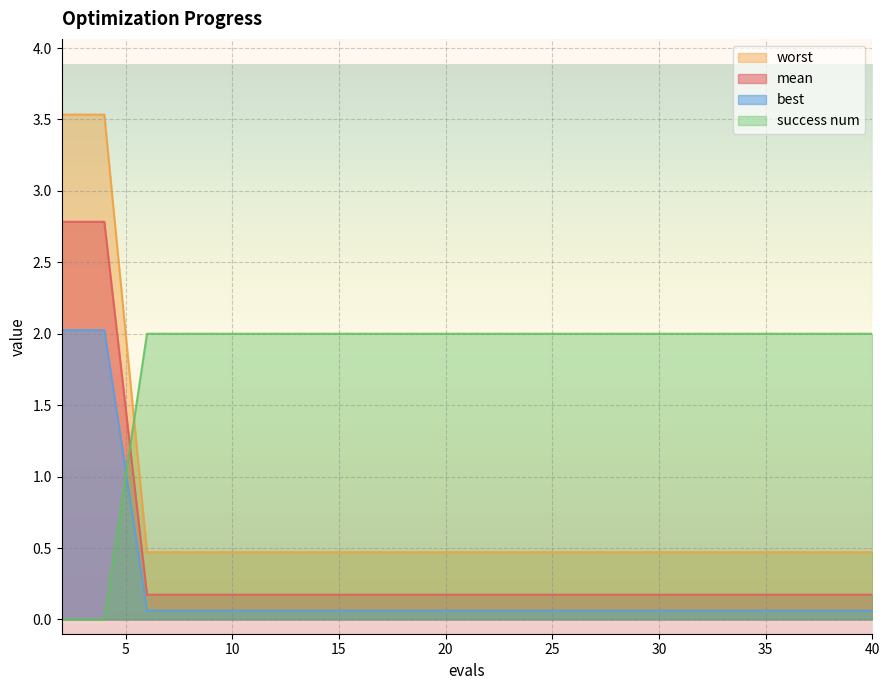

Reading right to left, list all the values displayed in this chart.

mean: 40=0.5	38=0.5	36=0.5	34=0.5	32=0.5	30=0.5	28=0.5	26=0.5	24=0.5	22=0.5	20=0.5	18=0.5	16=0.5	14=0.5	12=0.5	10=0.5	8=0.5	6=0.5	4=3.5	2=3.5
best: 40=0.2	38=0.2	36=0.2	34=0.2	32=0.2	30=0.2	28=0.2	26=0.2	24=0.2	22=0.2	20=0.2	18=0.2	16=0.2	14=0.2	12=0.2	10=0.2	8=0.2	6=0.2	4=2.8	2=2.8
worst: 40=0.1	38=0.1	36=0.1	34=0.1	32=0.1	30=0.1	28=0.1	26=0.1	24=0.1	22=0.1	20=0.1	18=0.1	16=0.1	14=0.1	12=0.1	10=0.1	8=0.1	6=0.1	4=2.0	2=2.0
success num: 40=2.0	38=2.0	36=2.0	34=2.0	32=2.0	30=2.0	28=2.0	26=2.0	24=2.0	22=2.0	20=2.0	18=2.0	16=2.0	14=2.0	12=2.0	10=2.0	8=2.0	6=2.0	4=0.0	2=0.0